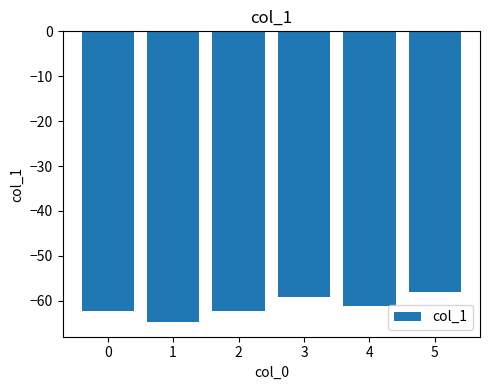

What value does the data have at 0?

-62.2